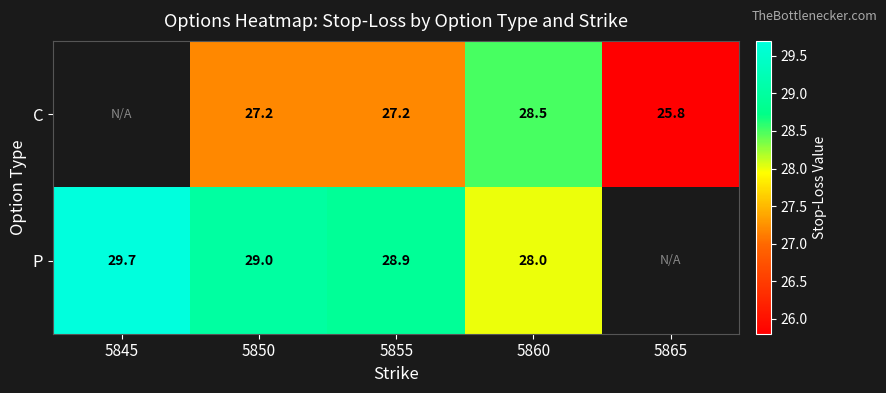

Between 5865 and 5850, which is larger?

5850